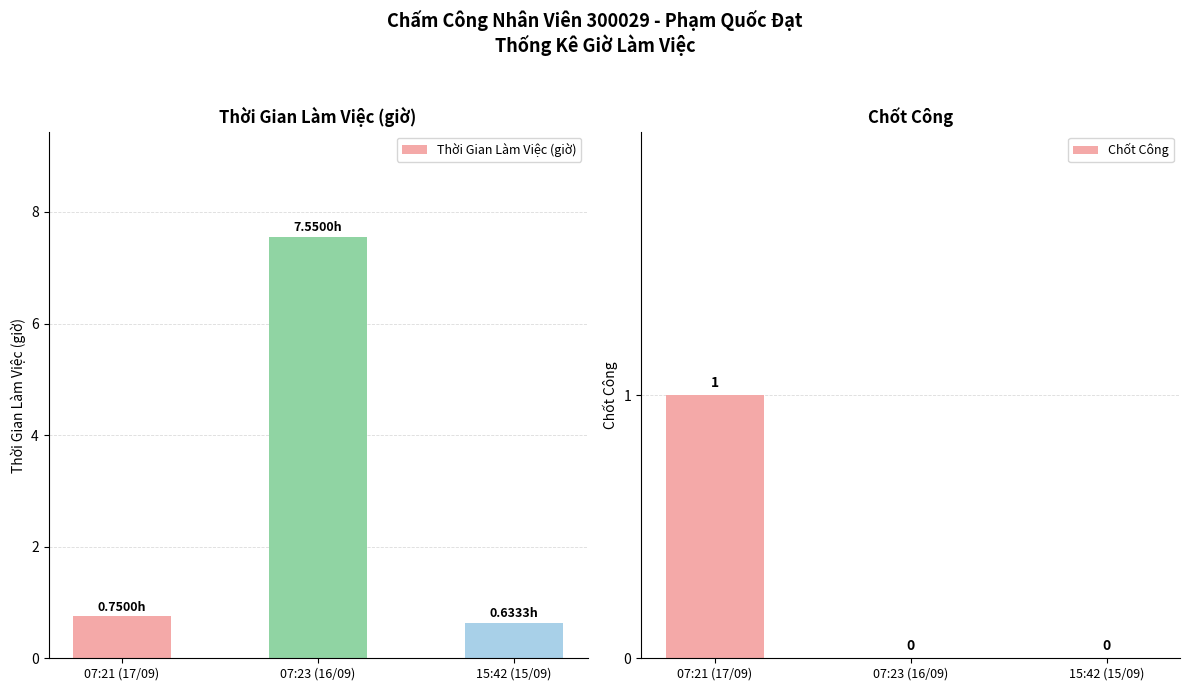

Reading left to right, transcribe all the data shown in this chart.

Thời Gian Làm Việc (giờ): 07:21 (17/09)=0.8	07:23 (16/09)=7.5	15:42 (15/09)=0.6
Chốt Công: 07:21 (17/09)=1.0	07:23 (16/09)=0.0	15:42 (15/09)=0.0